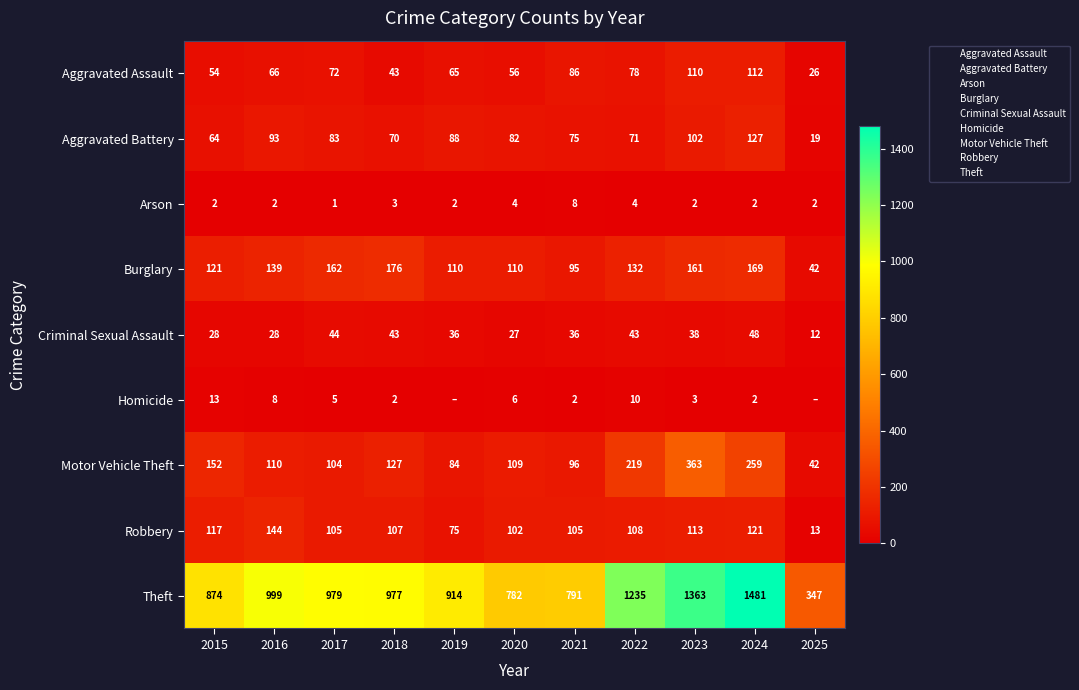

At how many categories does at least one series exceed 246?

11